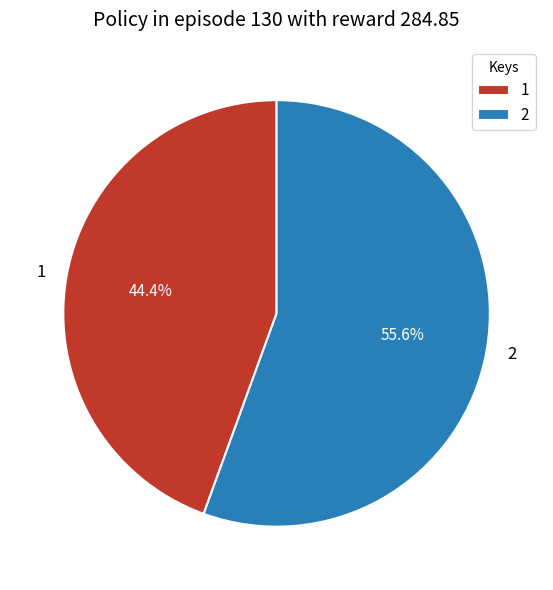

How many segments does this pie chart have?

2